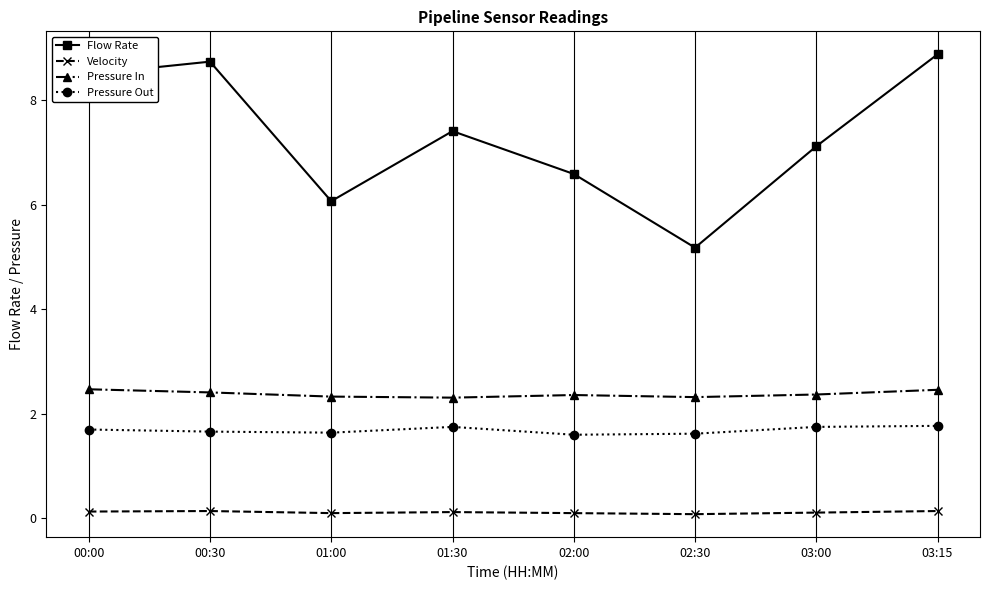

What is the greatest value displayed?

8.9